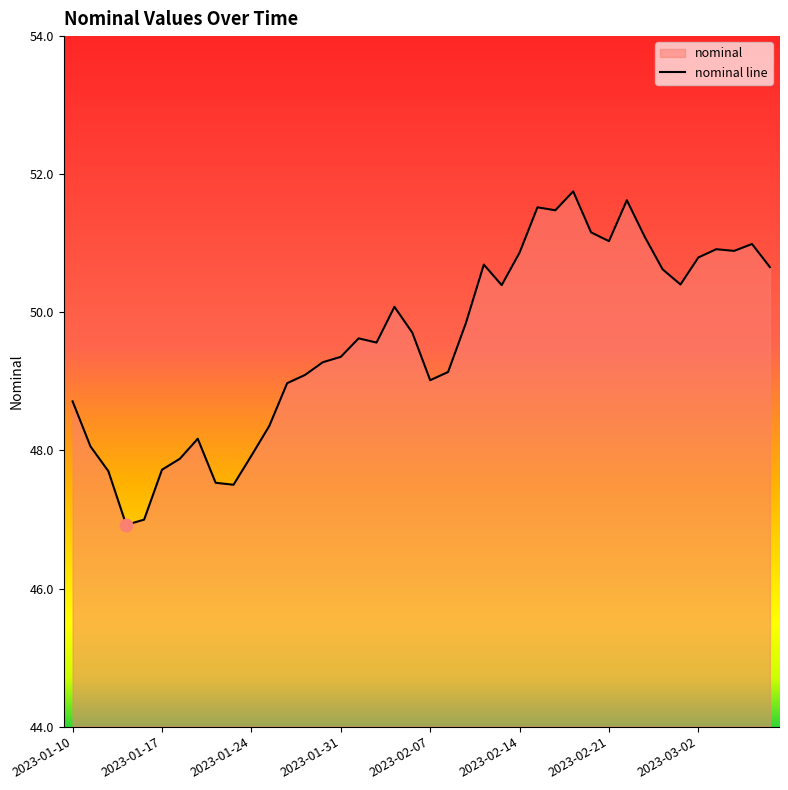

What is the ratio of the value at 2023-01-31 to the value at 2023-02-23?

1.0